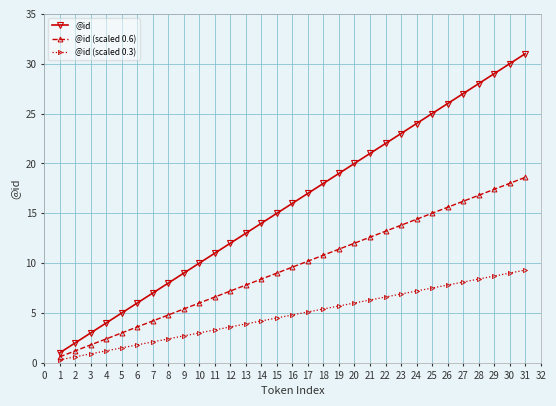

The @id (scaled 0.6) series shows 6.4 at 6. True or false?

False